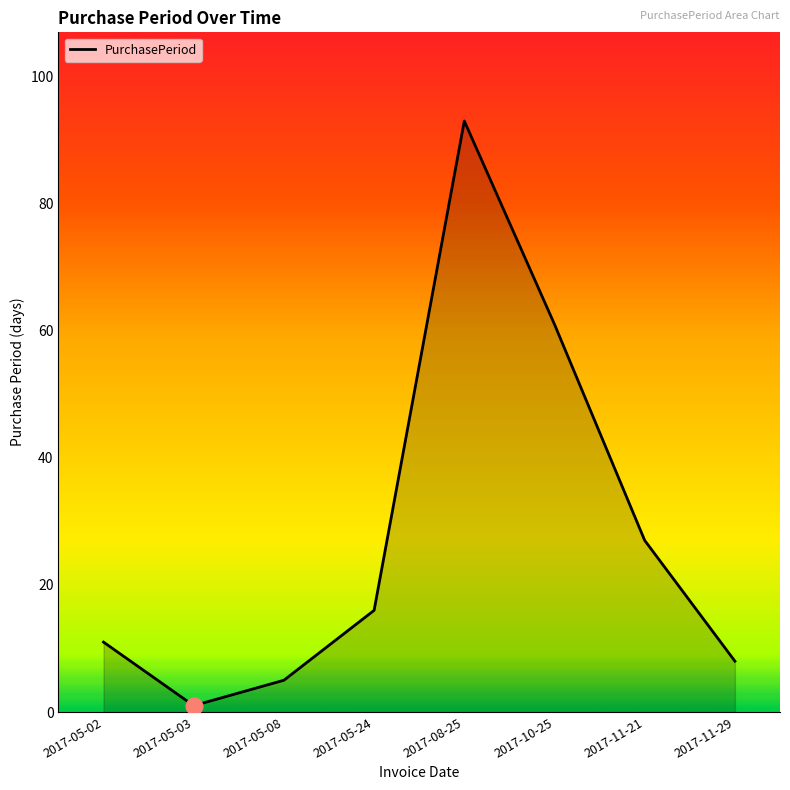

At which category does the data reach its first local valley?

2017-05-03